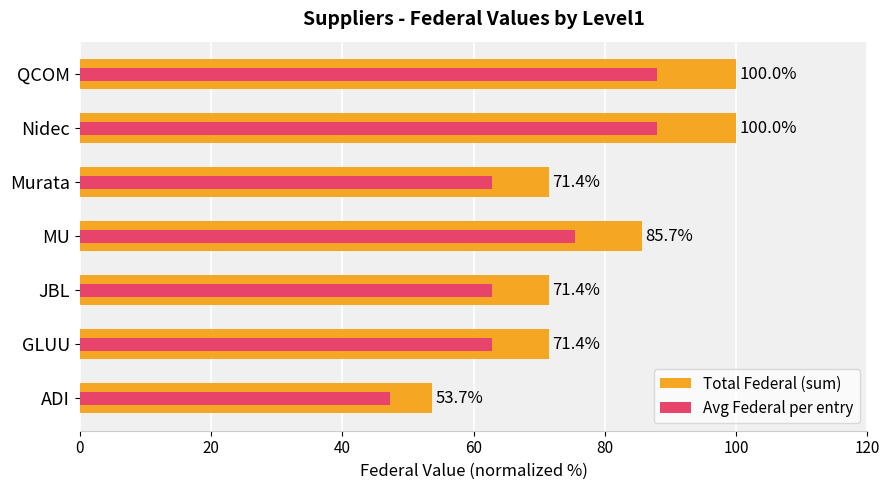

Reading right to left, what are all the values shown in this chart?

Total Federal (sum): 100.0	100.0	71.4	85.7	71.4	71.4	53.7
Avg Federal per entry: 88.0	88.0	62.9	75.4	62.9	62.9	47.3